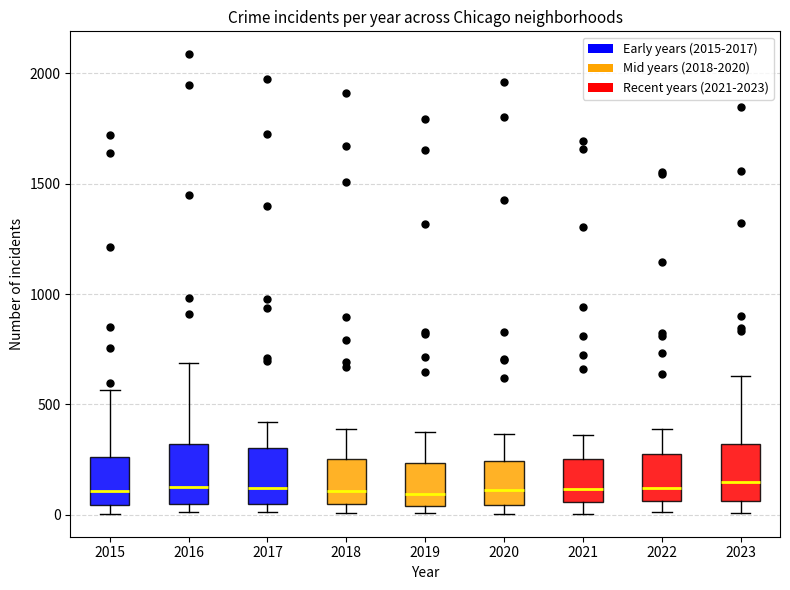

Reading left to right, read every box against the y-axis: the position of its median line, the range the box covers, and the ends of its whiskers. The values are not printed on the chart, so give them approximately, as read against the axis.

2015: median 100, box 50 to 250, whiskers 0 to 550
2016: median 150, box 50 to 300, whiskers 0 to 700
2017: median 100, box 50 to 300, whiskers 0 to 400
2018: median 100, box 50 to 250, whiskers 0 to 400
2019: median 100, box 50 to 250, whiskers 0 to 400
2020: median 100, box 50 to 250, whiskers 0 to 350
2021: median 100, box 50 to 250, whiskers 0 to 350
2022: median 100, box 50 to 250, whiskers 0 to 400
2023: median 150, box 50 to 300, whiskers 0 to 650